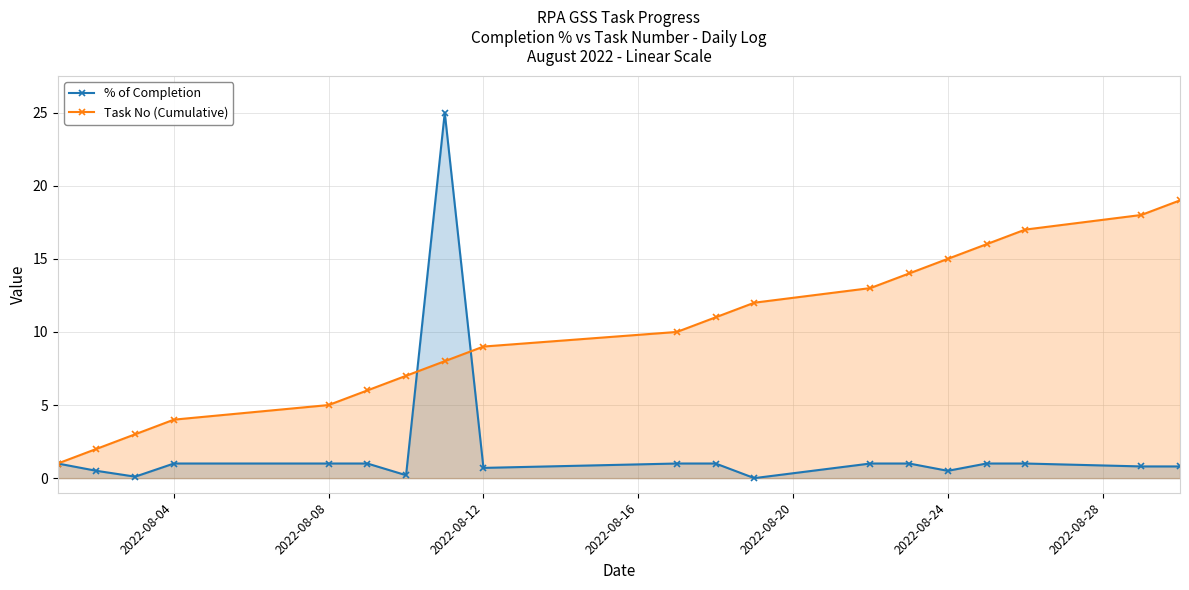

What is the maximum value shown in the chart?

25.0